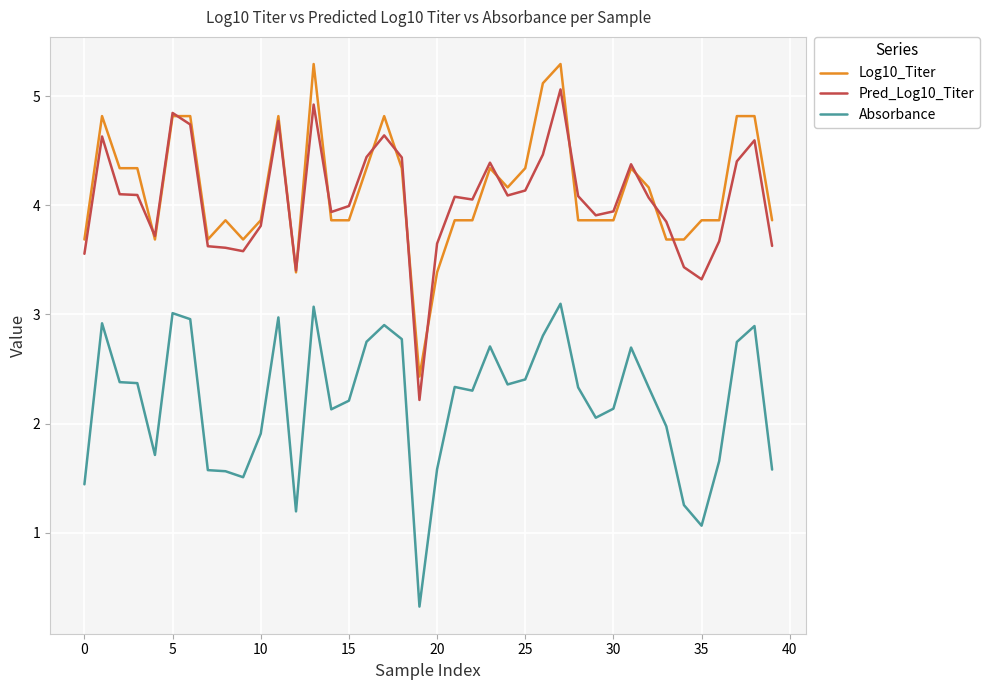

True or false: Log10_Titer and Pred_Log10_Titer intersect in this chart.

True